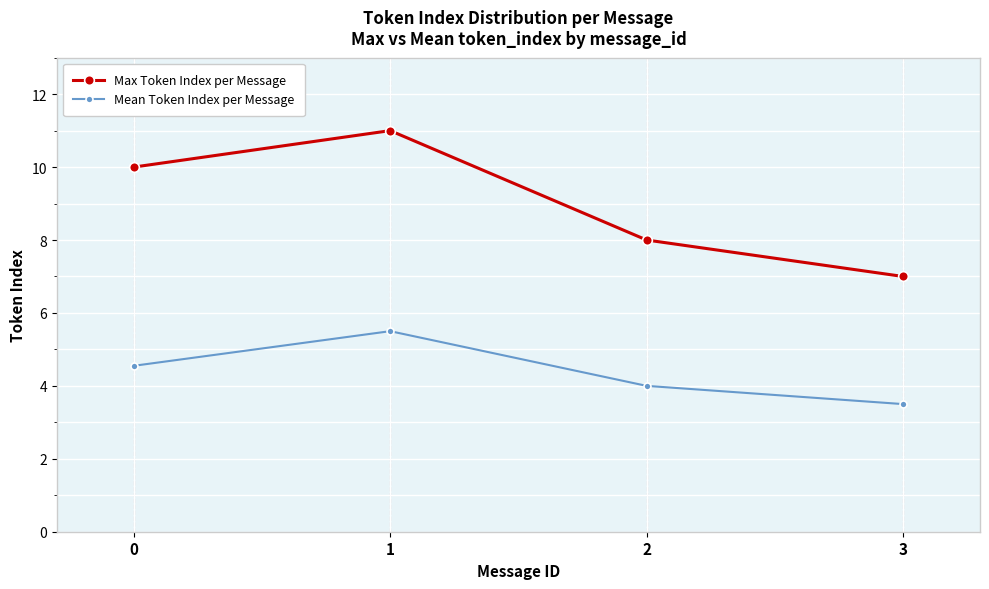

In Mean Token Index per Message, how many points are higher than both neighbors (excluding endpoints)?

1